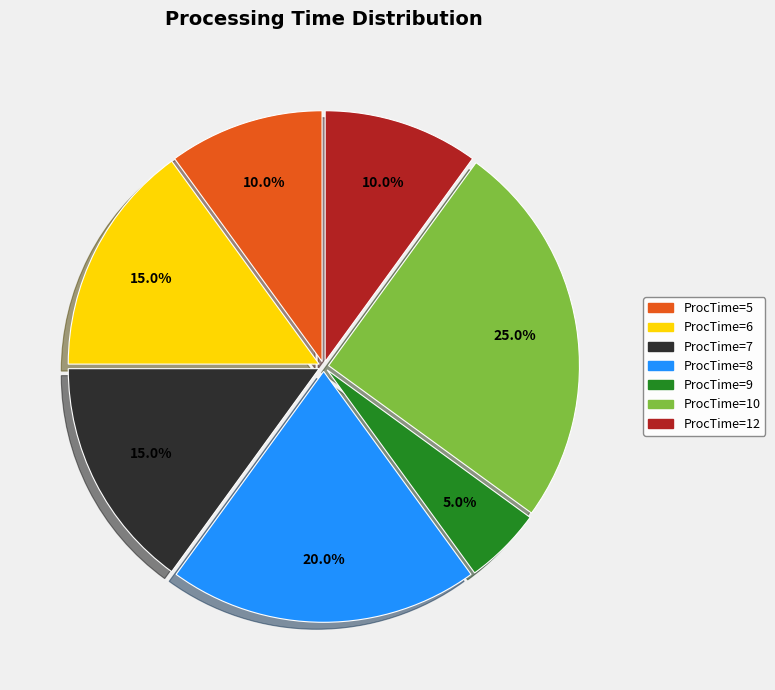

How many segments does this pie chart have?

7